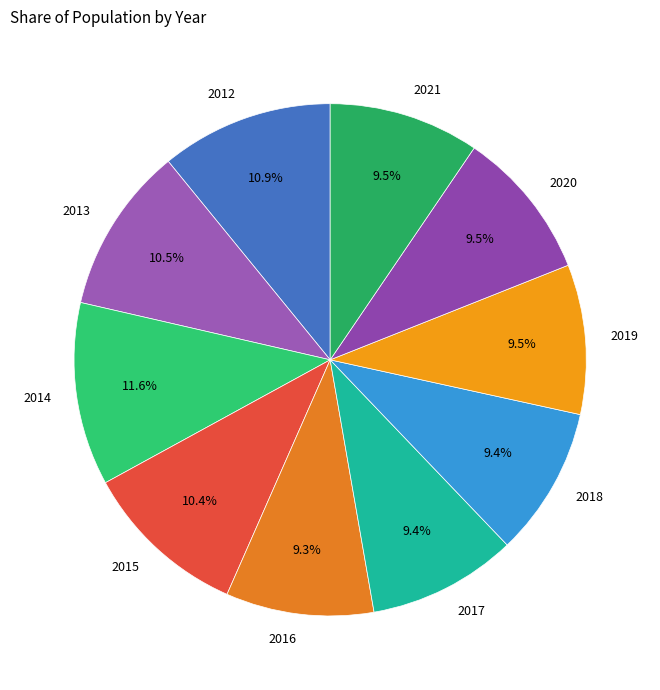

What is the largest slice in the pie chart?

2014